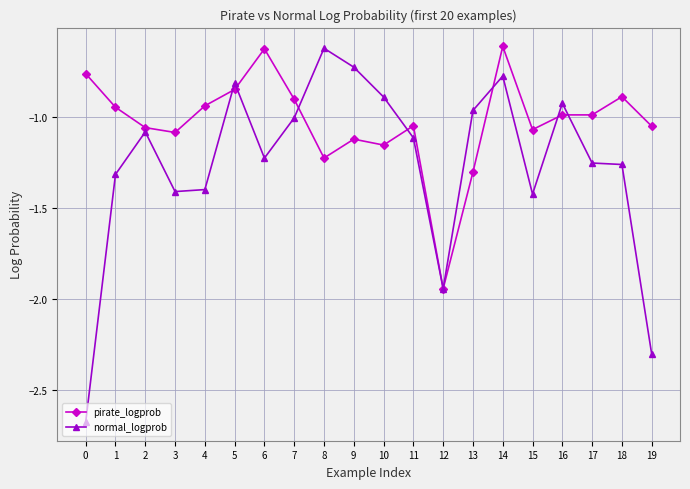

At which category is the sum across all series the highest?

14